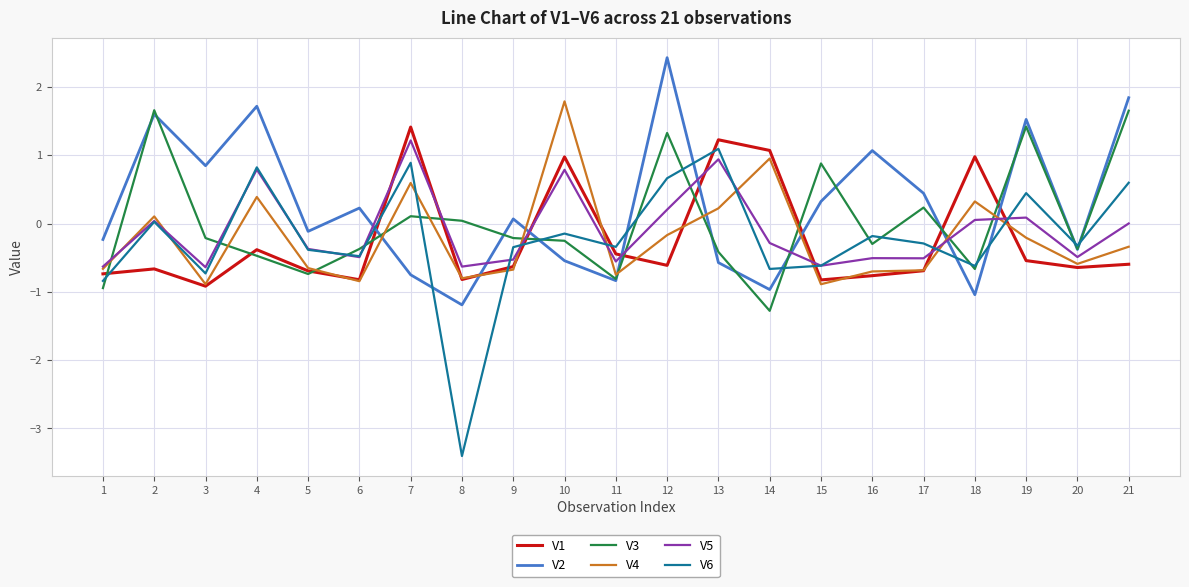

The V5 series shows -0.5 at 20. True or false?

True